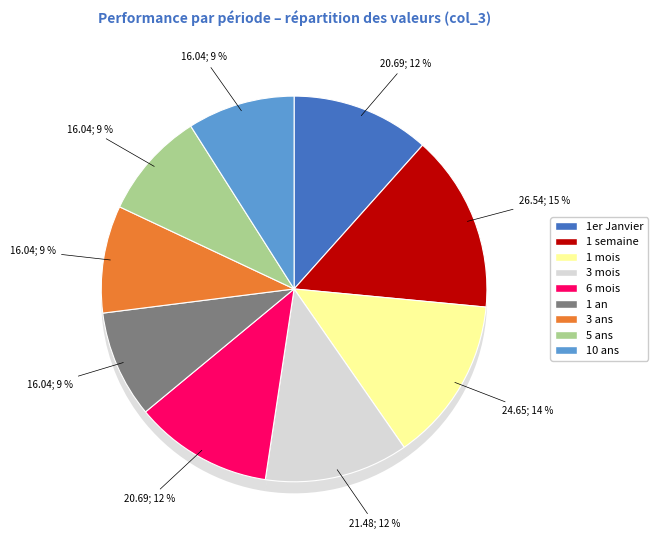

What percentage is the 6 mois slice, to the nearest percent?

12%